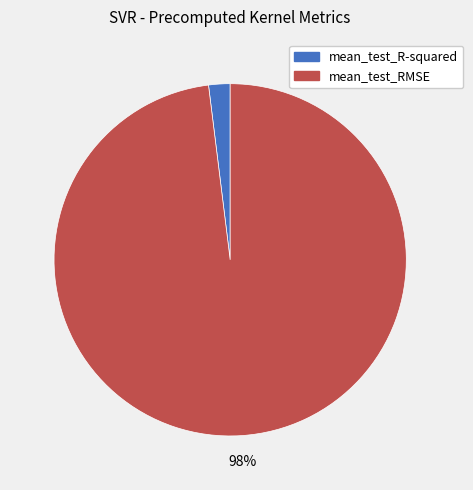

To the nearest percent, what portion does mean_test_R-squared represent?

2%